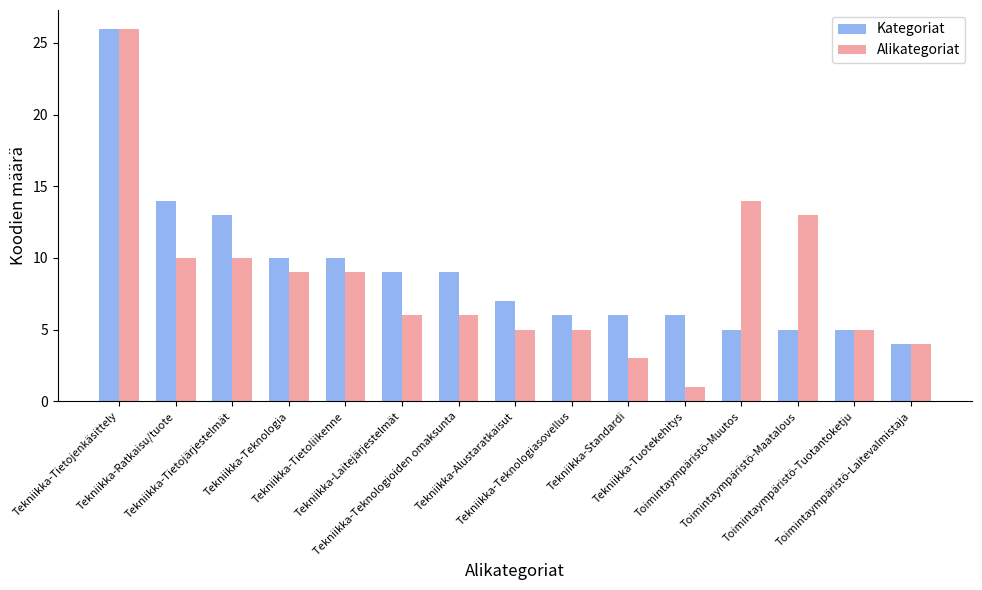

Where is Kategoriat nearest to the value 15?

Tekniikka-Ratkaisu/tuote